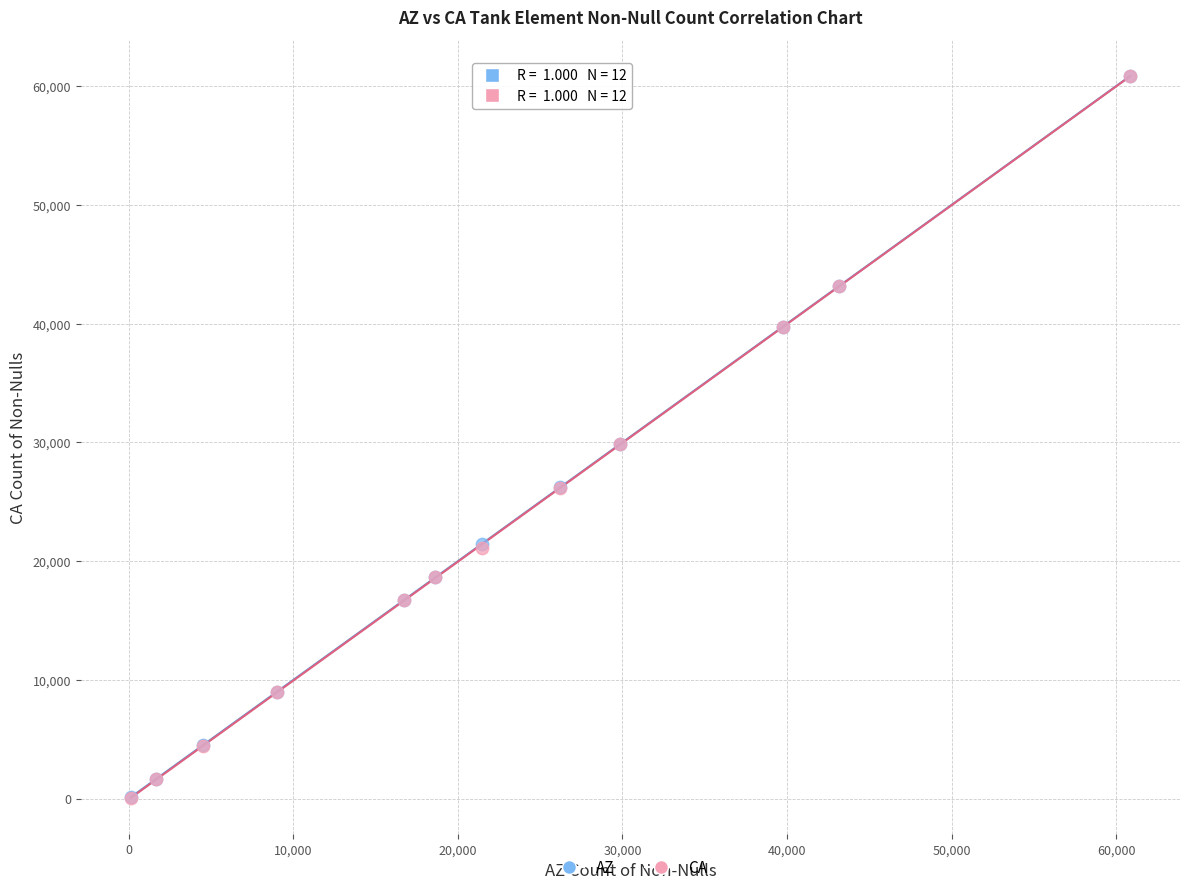

What are all the series names shown in the legend?

AZ, CA